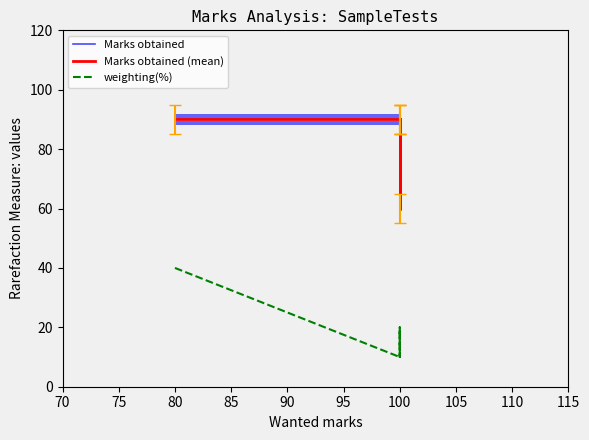

How many data points does each series have?

5